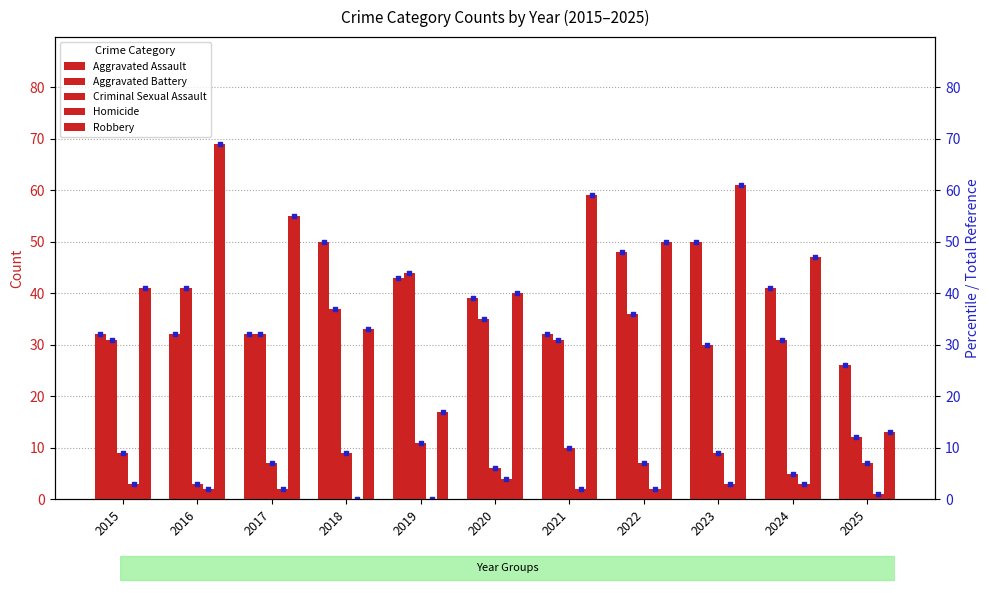

Which series has the largest Y range (max minus min)?

Robbery